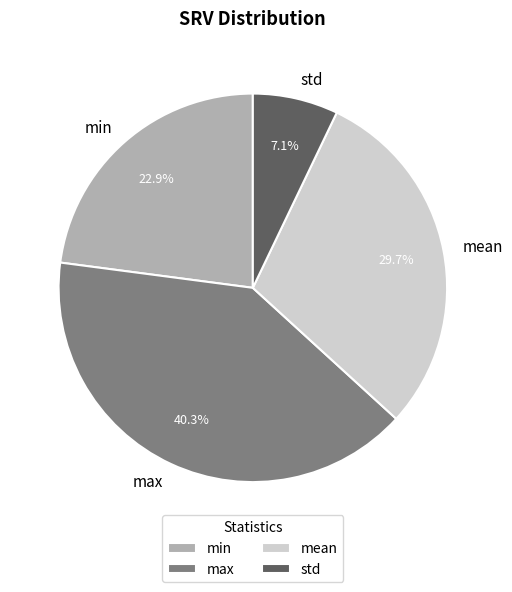

Which has a higher value, min or max?

max